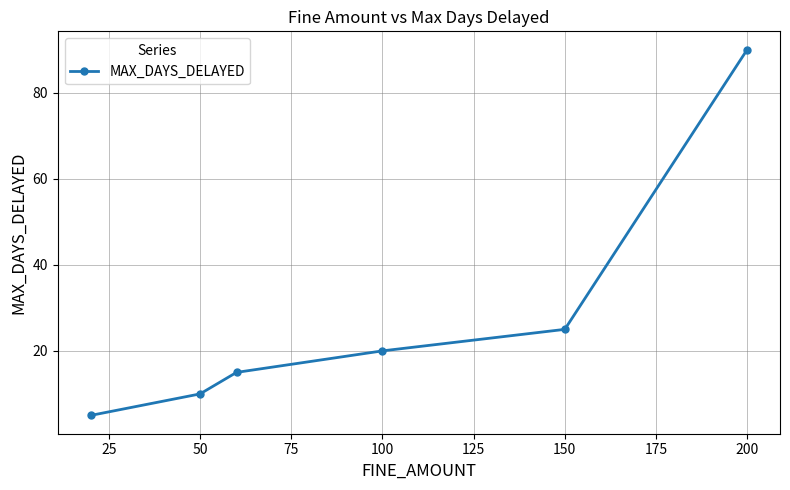

What is the average value?

28